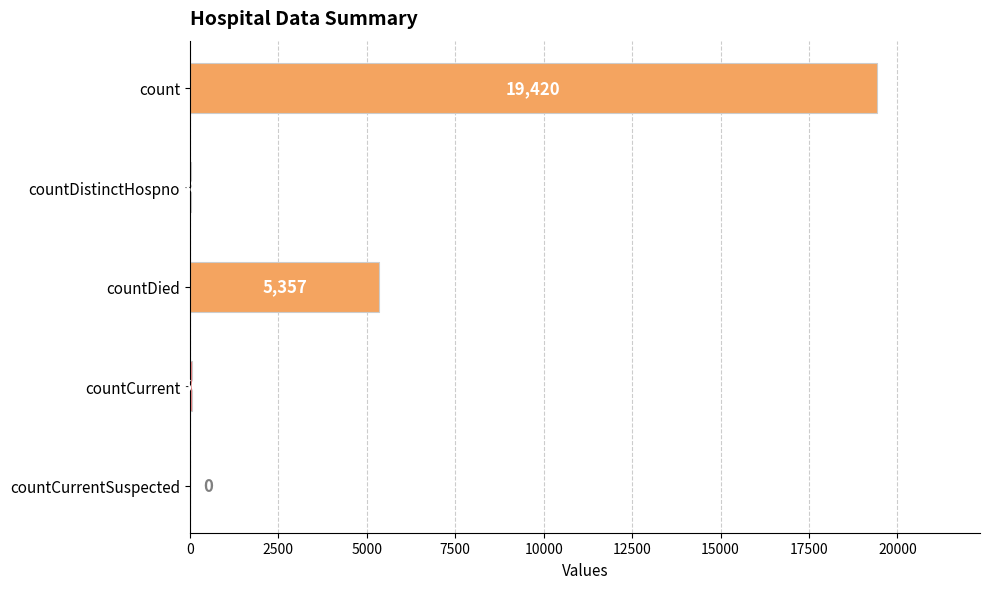

How many series are shown in this chart?

1